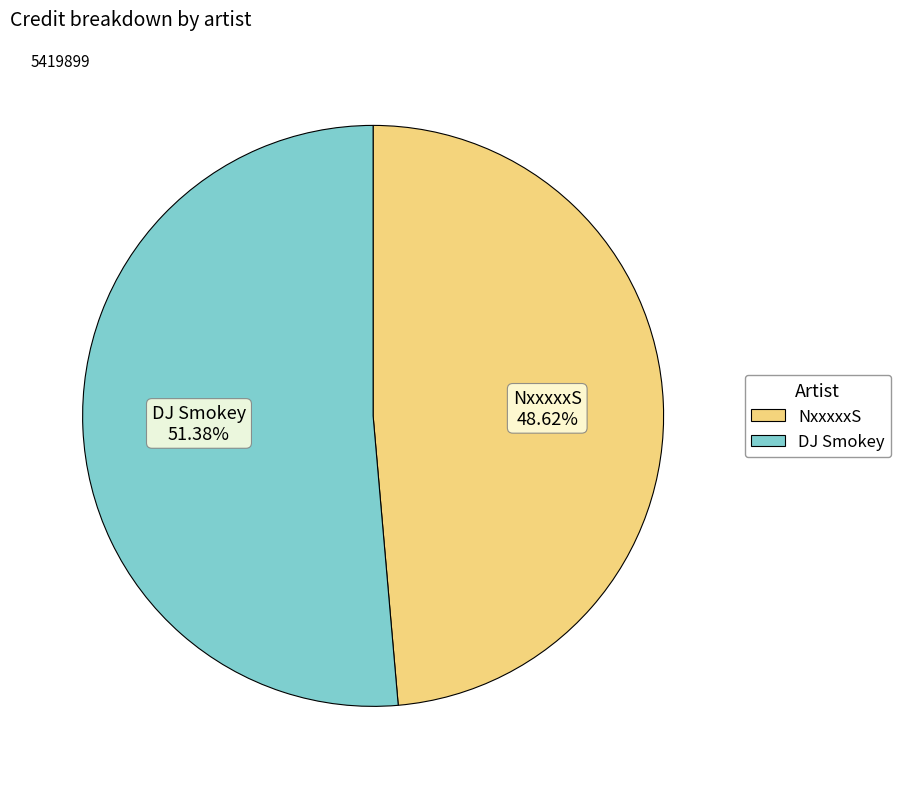

Between DJ Smokey 51.38% and NxxxxxS 48.62%, which is larger?

DJ Smokey 51.38%